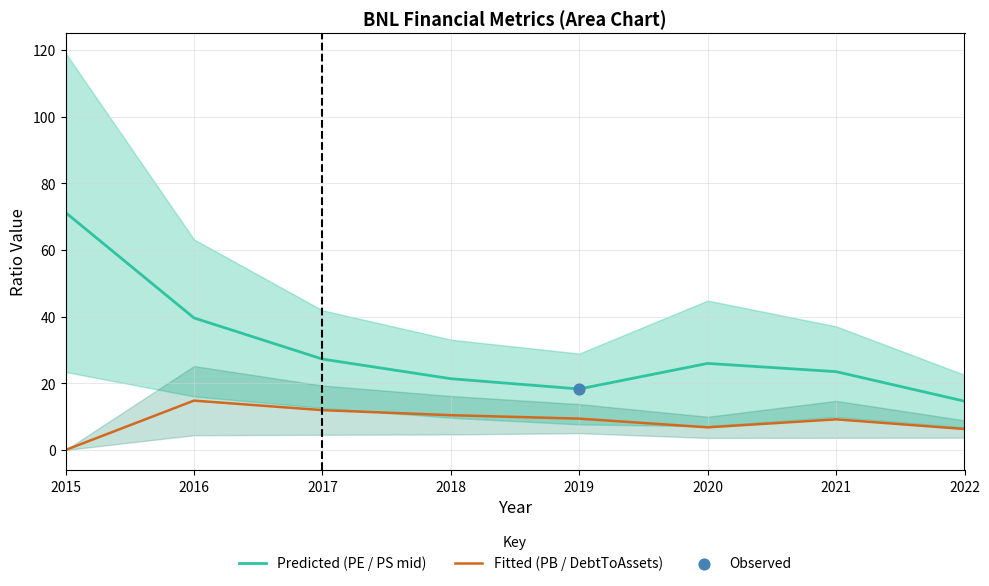

What is the total value across all series at 2015?

71.2